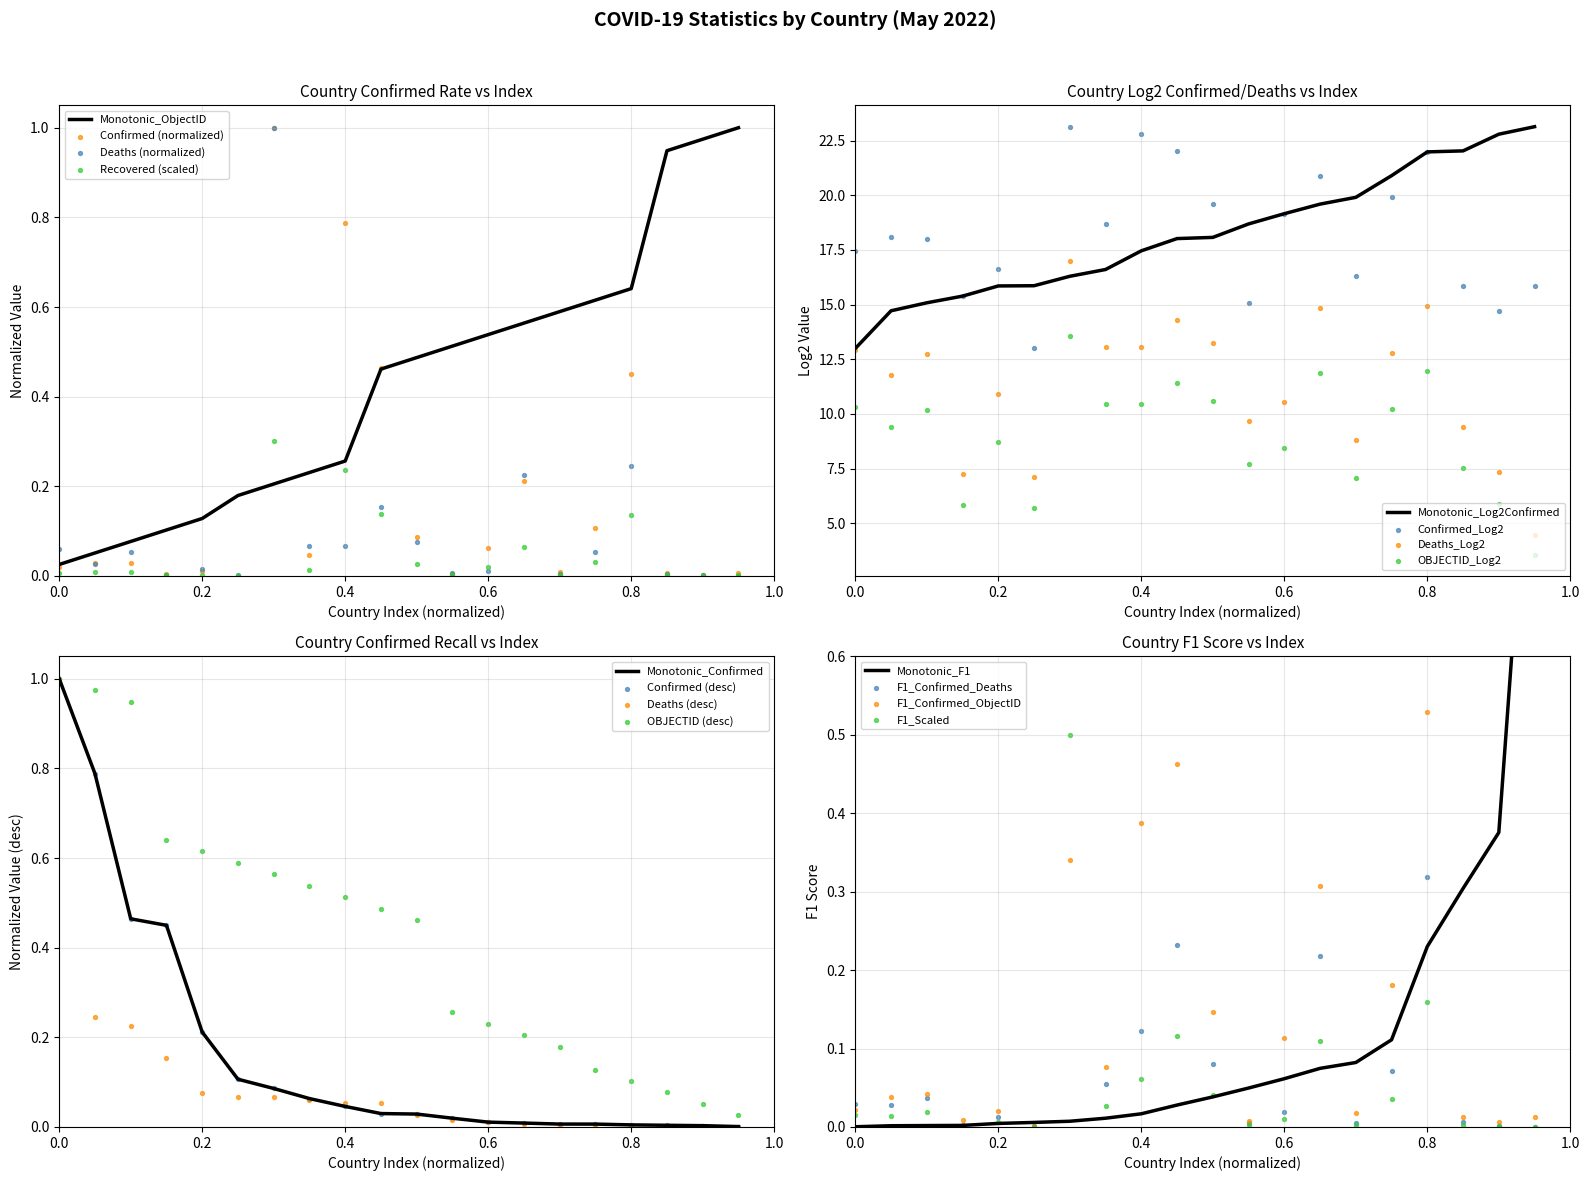

Which series contains the lowest Y value?

Deaths